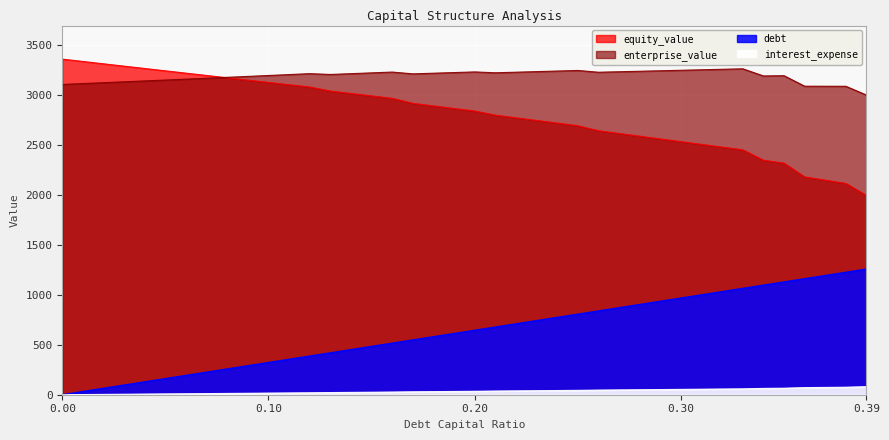

At 0.39, list the series in order from largest to smallest.

enterprise_value, equity_value, debt, interest_expense